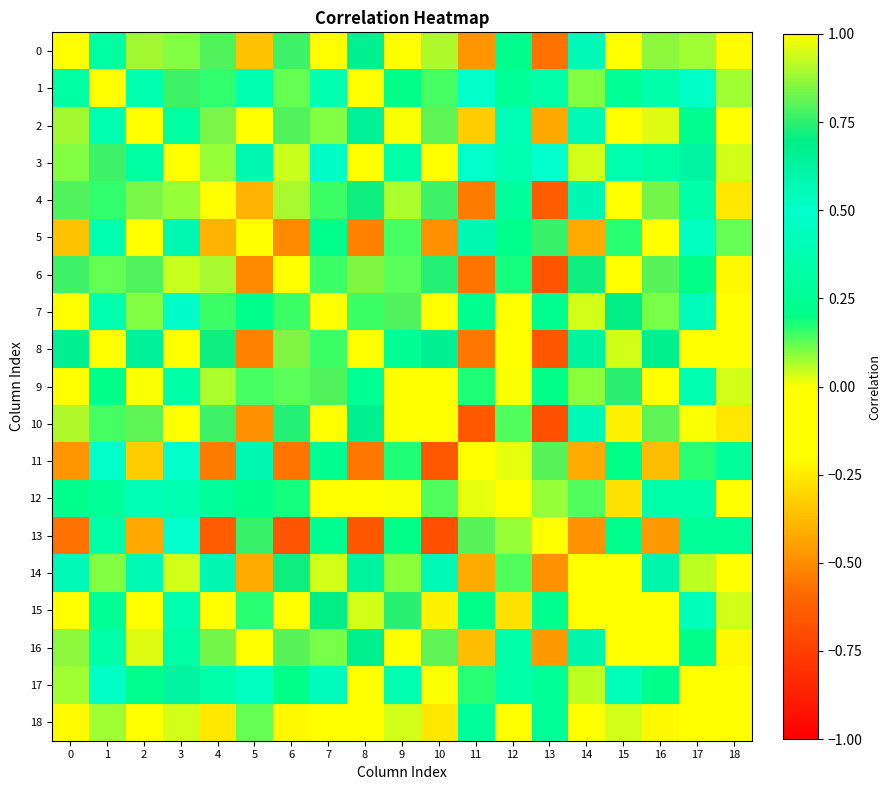

How many distinct data groups are displayed?

19